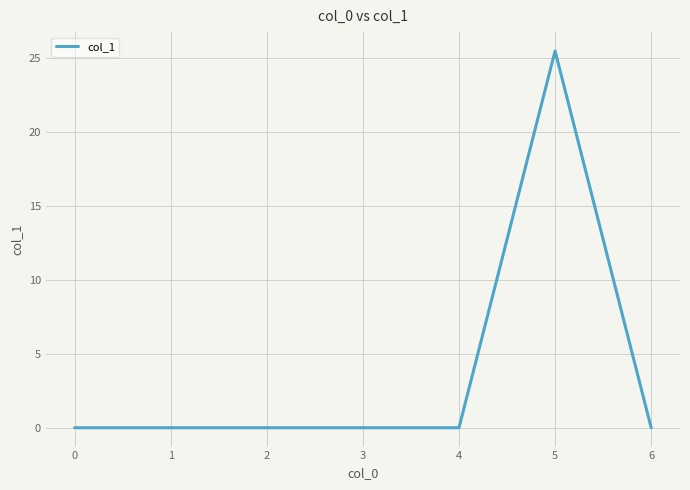

What is the maximum value shown in the chart?

25.5